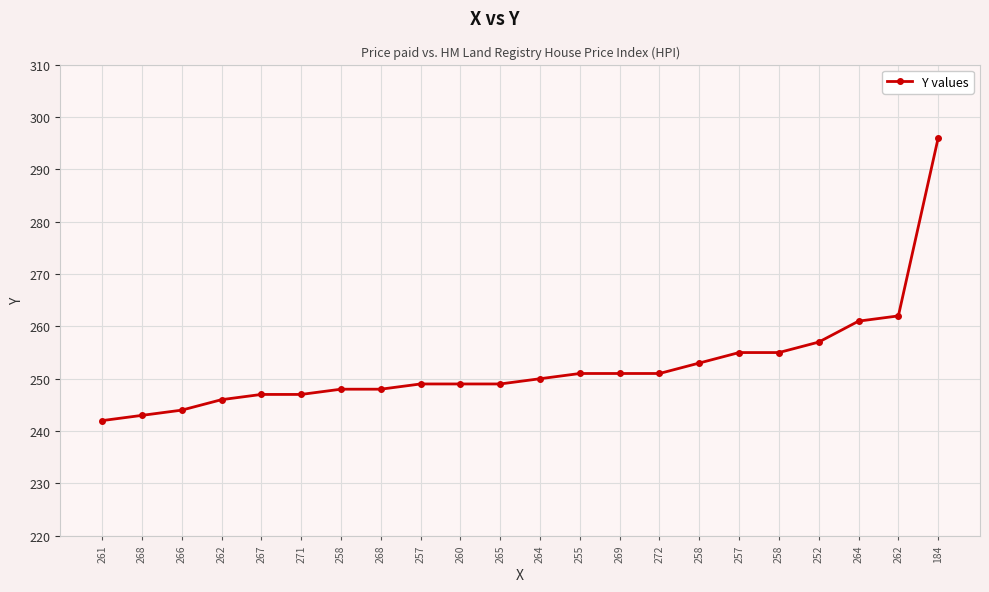

How many data points are less than 250?

11